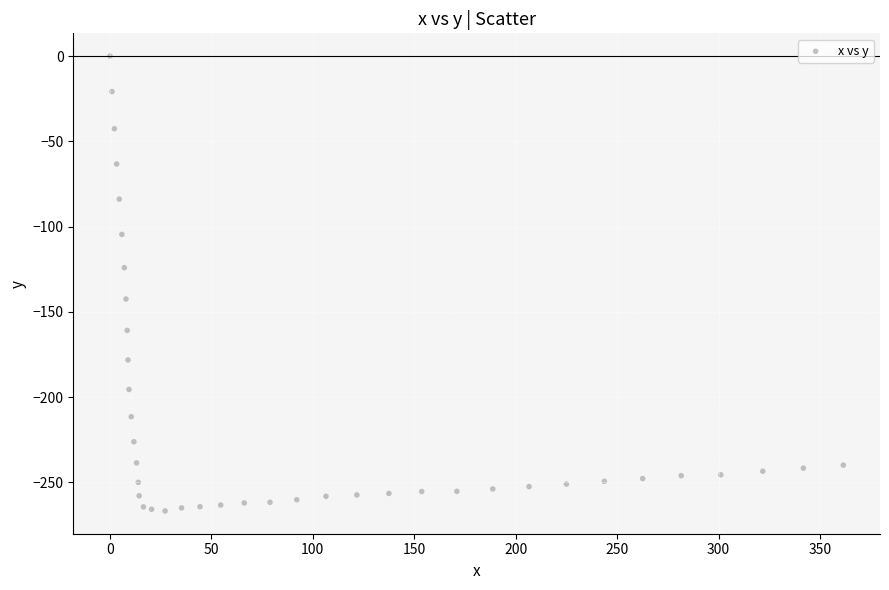

What is the range of X values (max minus min)?

361.5